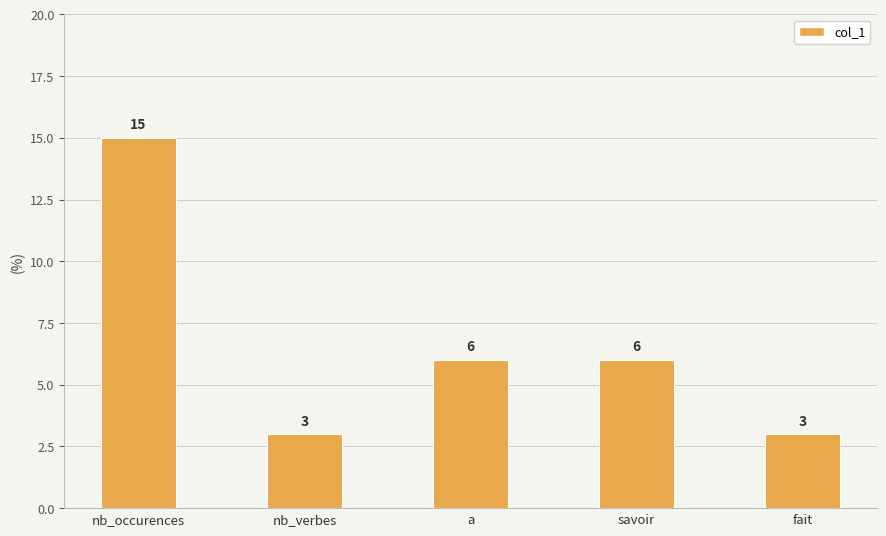

The value at fait is 3. True or false?

True